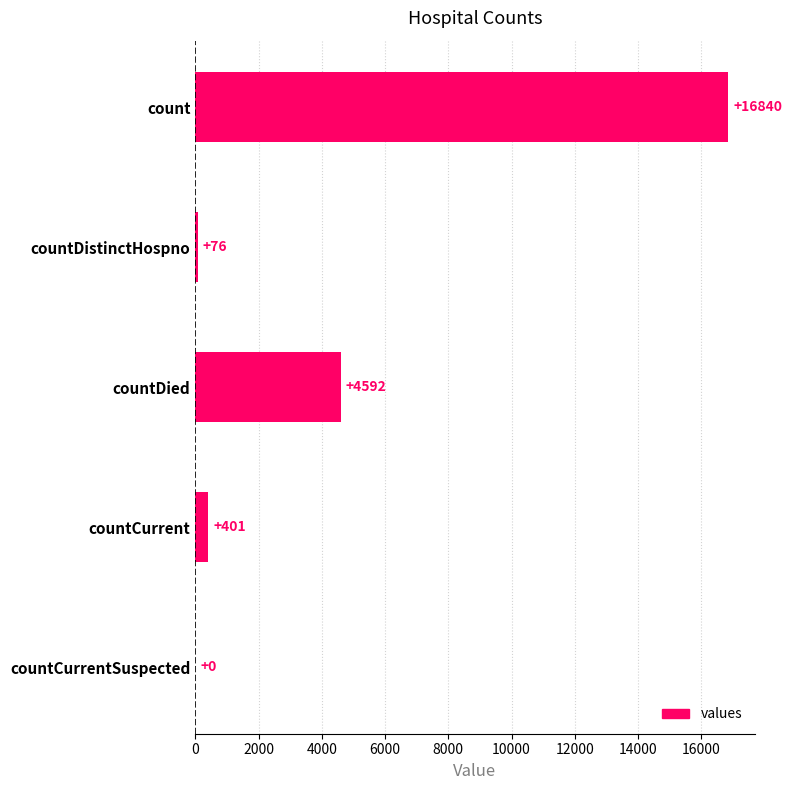

The value at countDied is 4592. True or false?

True